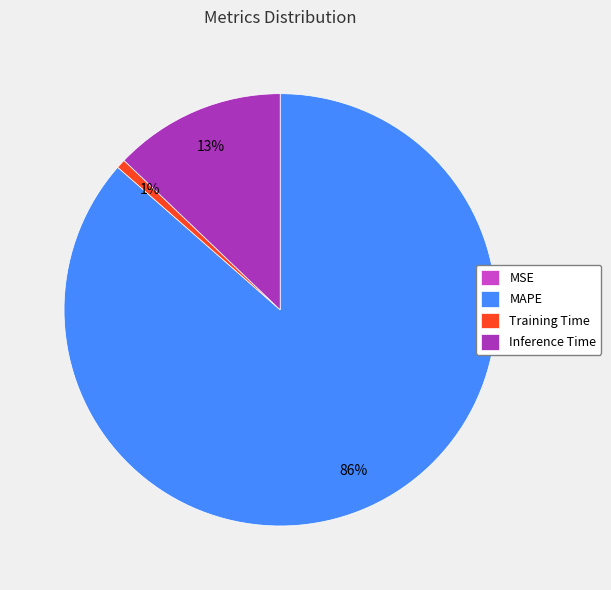

True or false: Training Time accounts for 6% of the total.

False